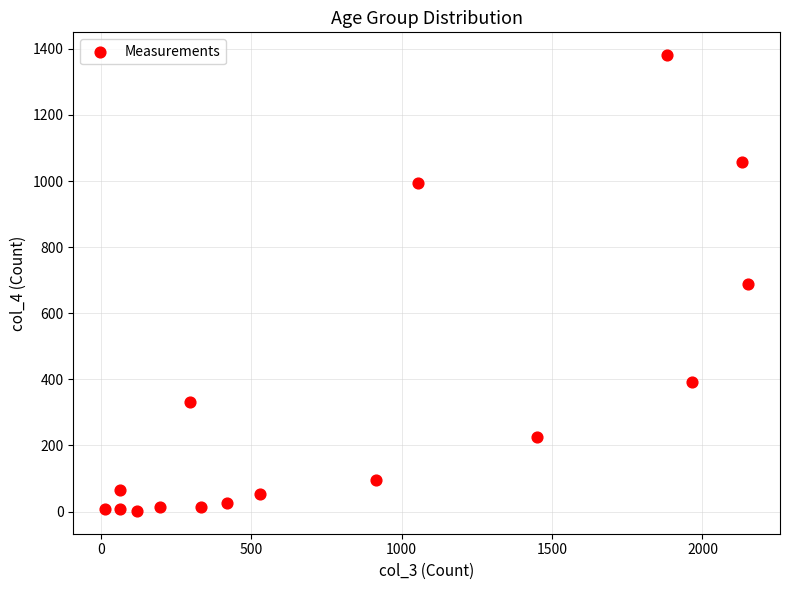

What is the range of Y values (max minus min)?

1379